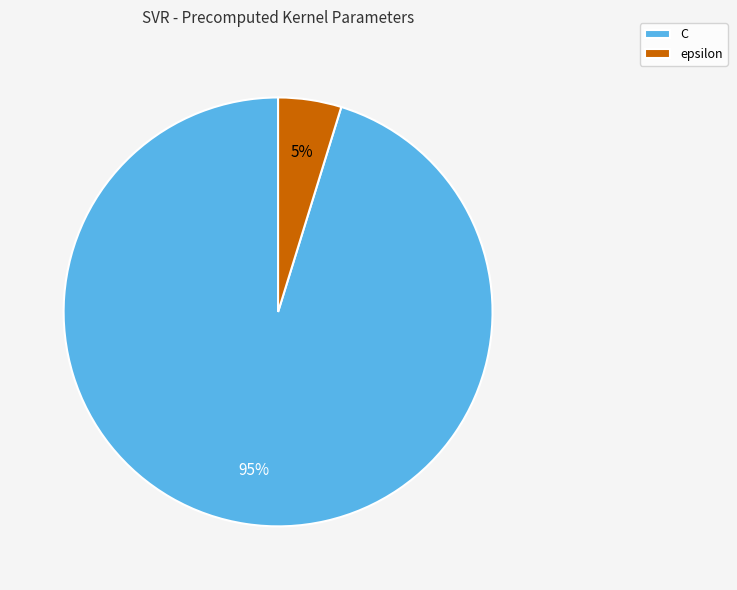

Does any single category account for the majority?

Yes